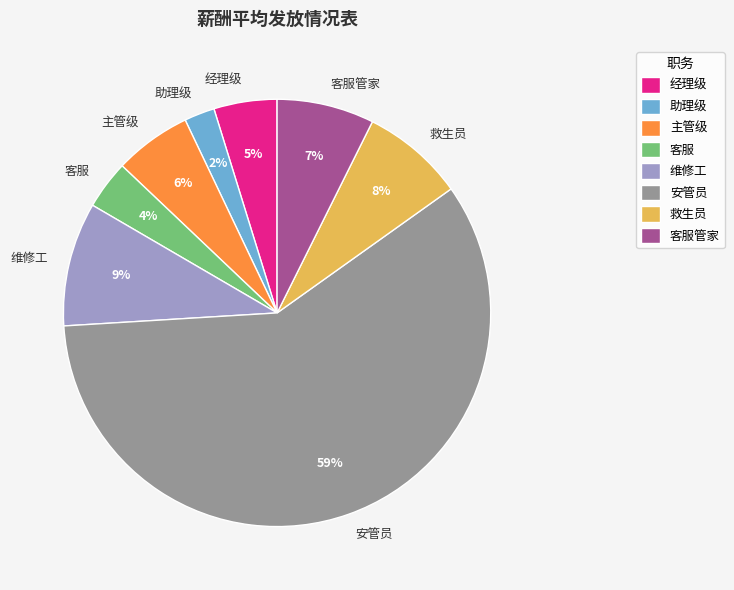

Is the sum of 经理级 and 客服 greater than half?

No